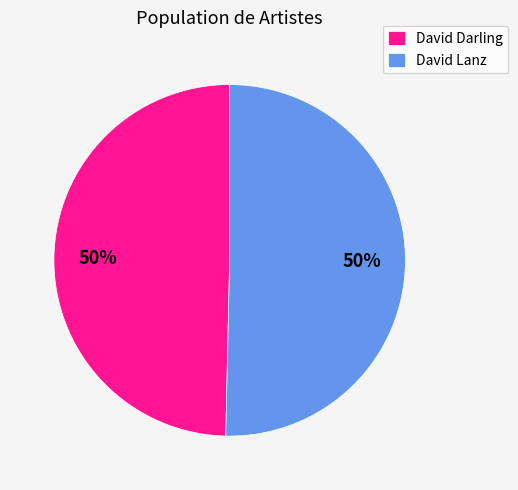

True or false: David Darling accounts for 50% of the total.

True